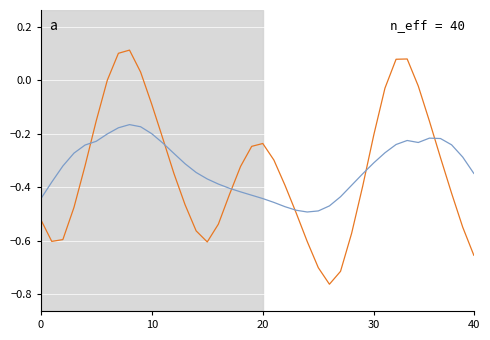

What is the smallest value displayed?

-0.8